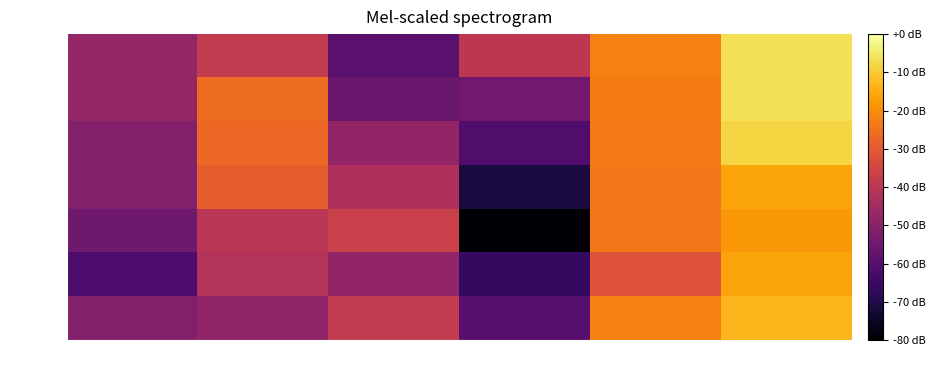

Reading left to right, extract all data points from this chart.

9:15: May 23=-51.2	May 24=-48.5	May 25=-38.3	May 26=-59.8	May 27=-22.4	May 30=-13.4
10:15: May 23=-61.8	May 24=-41.3	May 25=-48.2	May 26=-66.6	May 27=-31.8	May 30=-16.0
11:15: May 23=-55.1	May 24=-40.2	May 25=-36.7	May 26=-79.4	May 27=-23.8	May 30=-18.2
12:15: May 23=-51.2	May 24=-28.8	May 25=-42.7	May 26=-71.0	May 27=-24.0	May 30=-16.0
13:15: May 23=-51.2	May 24=-26.8	May 25=-48.0	May 26=-61.1	May 27=-23.3	May 30=-8.2
14:15: May 23=-47.8	May 24=-26.1	May 25=-56.0	May 26=-54.4	May 27=-23.1	May 30=-6.4
15:15: May 23=-47.8	May 24=-38.3	May 25=-59.2	May 26=-39.4	May 27=-22.5	May 30=-6.4